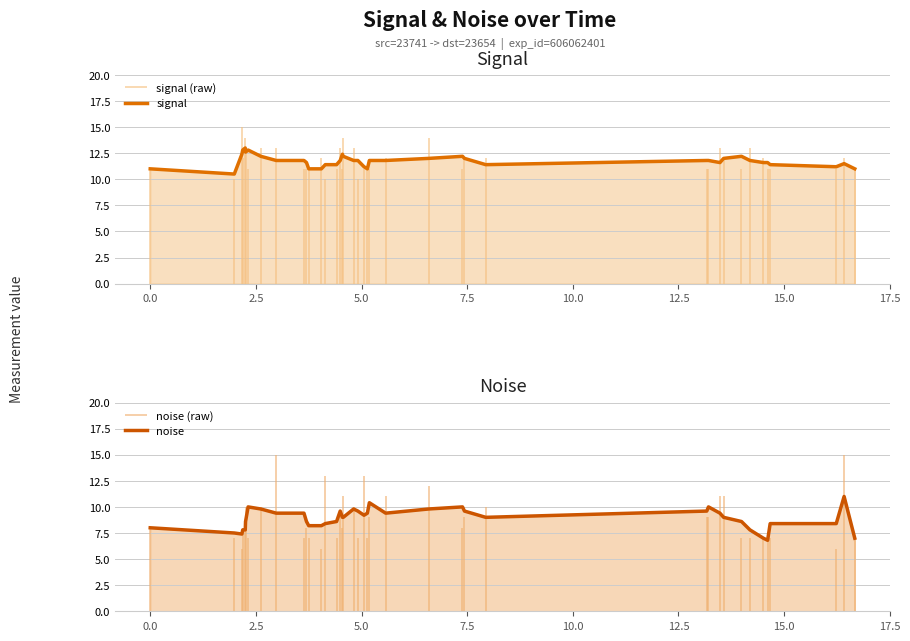

What is the average value of the noise series?

8.9